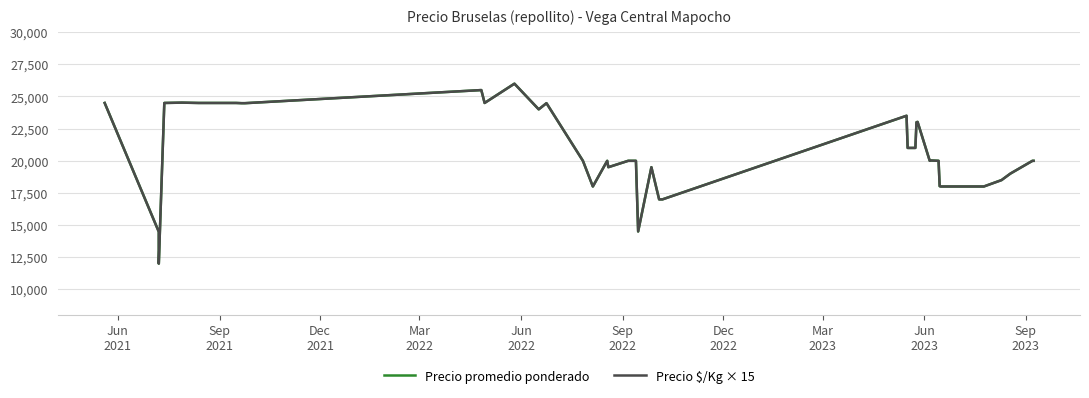

How many times do Precio promedio ponderado and Precio $/Kg × 15 cross each other?

11